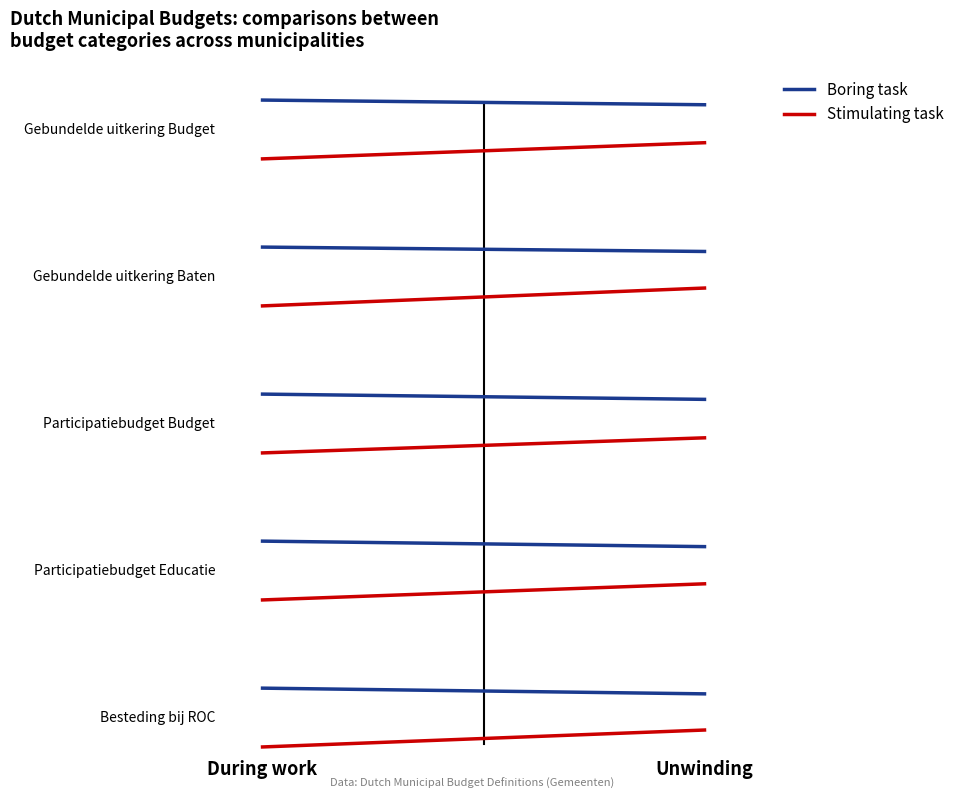

What is the total value across all series at −0.5?

1.8